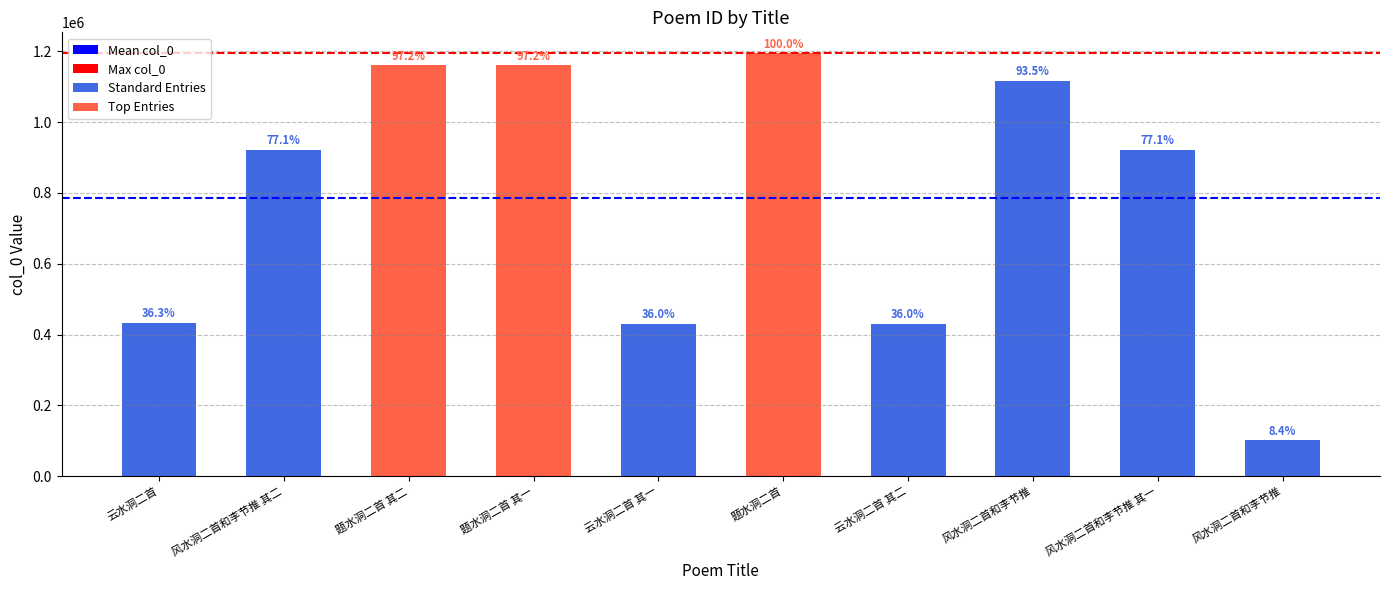

What is the greatest value displayed?

1194107